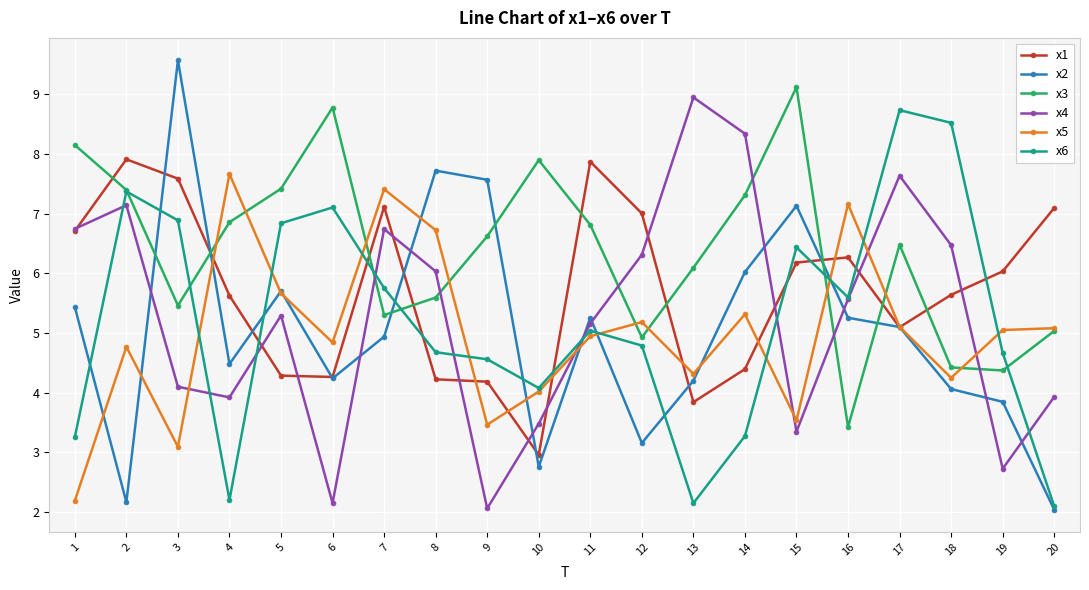

What is the total value across all series at 19?

26.7